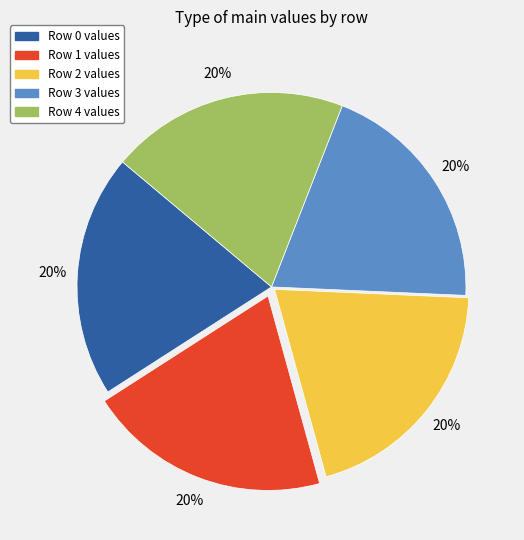

To the nearest percent, what is the average slice percentage?

20%